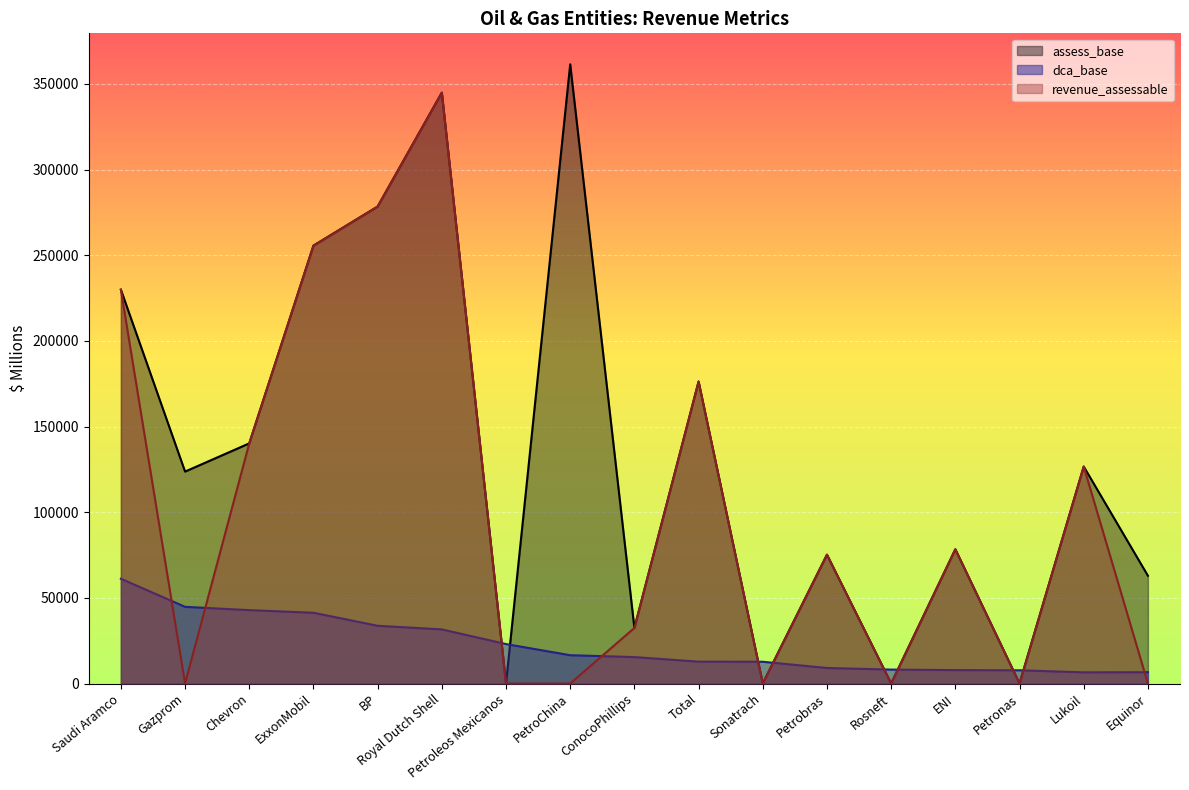

What is the total value across all series at Royal Dutch Shell?

721338.1